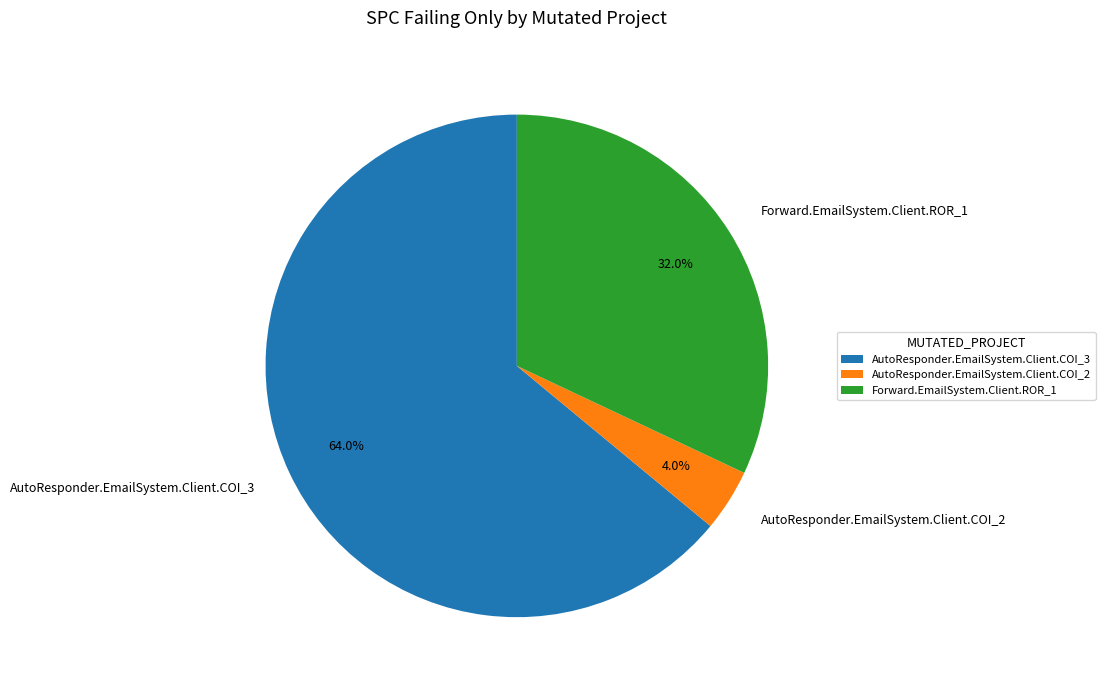

What is the smallest slice in the pie chart?

AutoResponder.EmailSystem.Client.COI_2